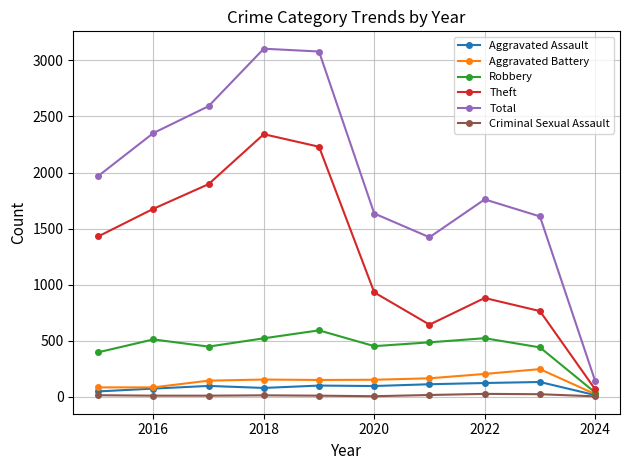

What is the highest value of the Total series?

3105